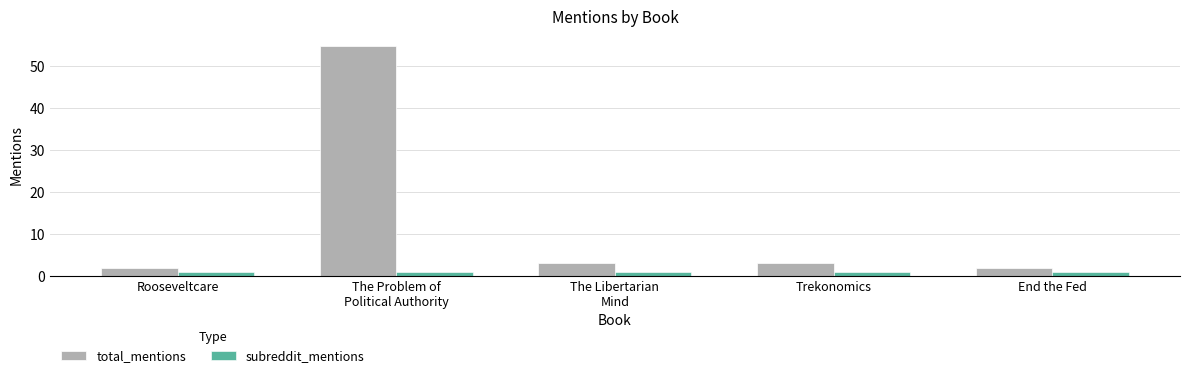

List the series in order of their peak value, lowest first.

subreddit_mentions, total_mentions